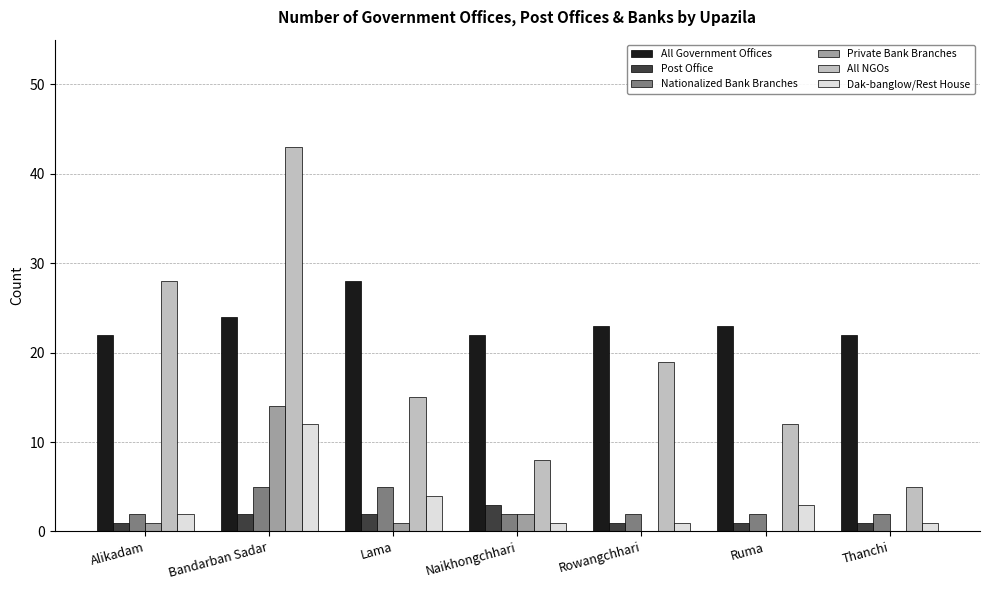

What is the highest value of the Dak-banglow/Rest House series?

12